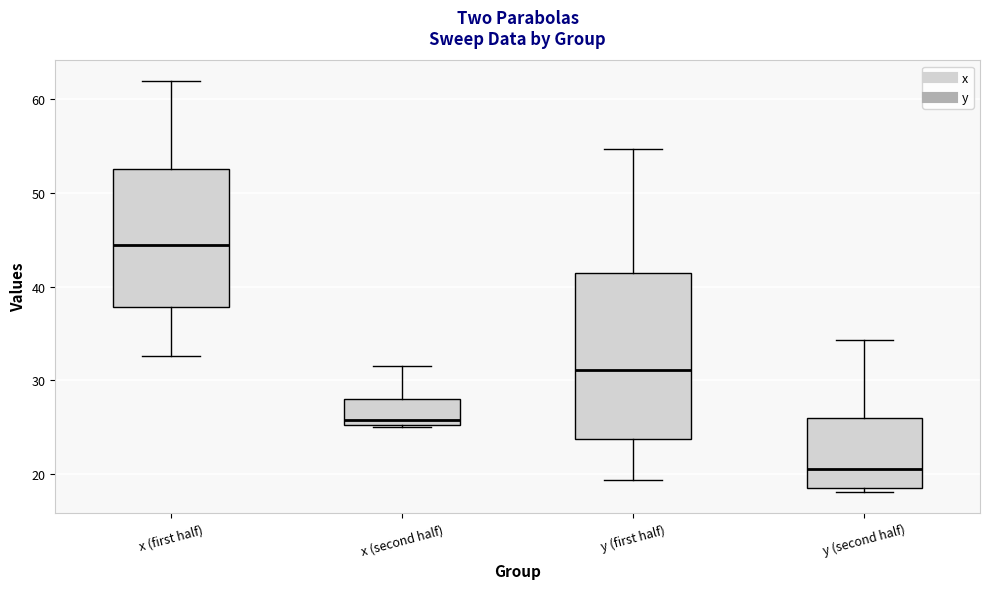

Which box's median line is the highest?

x (first half)